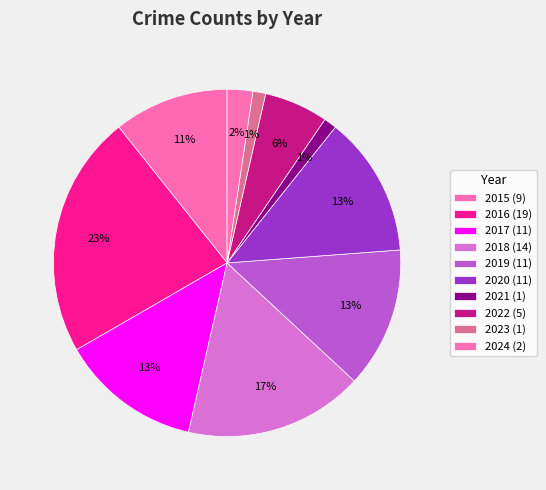

Does 2015 represent more than half of the total?

No